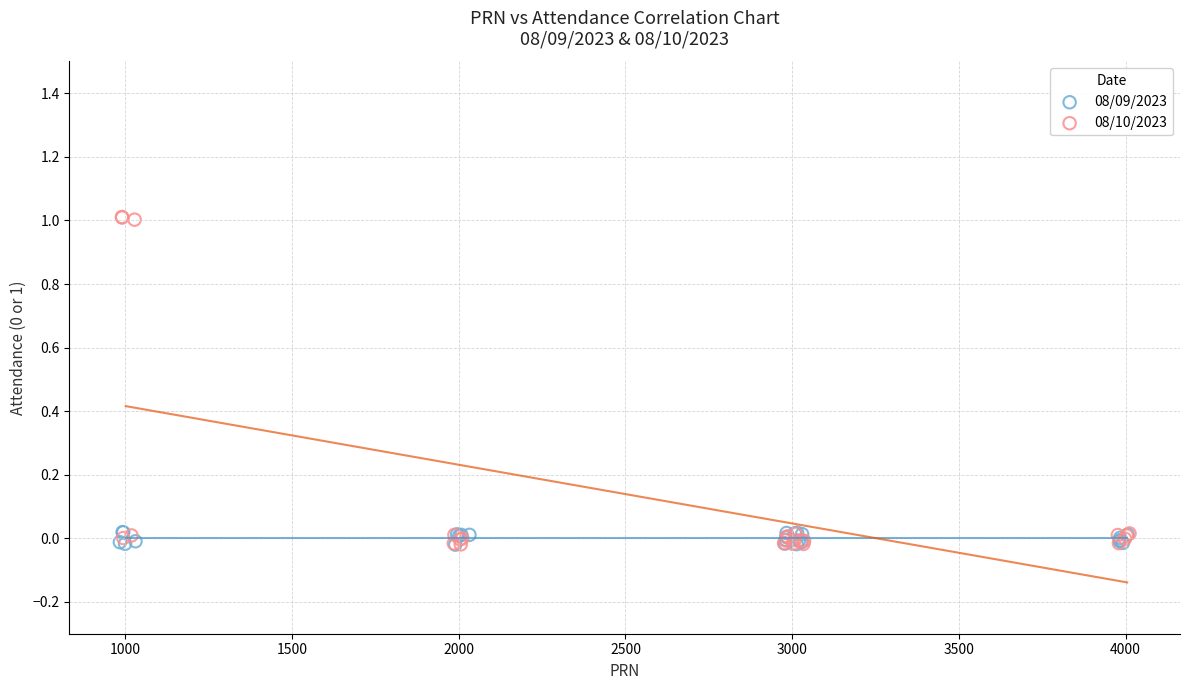

Which series contains the highest Y value?

08/10/2023